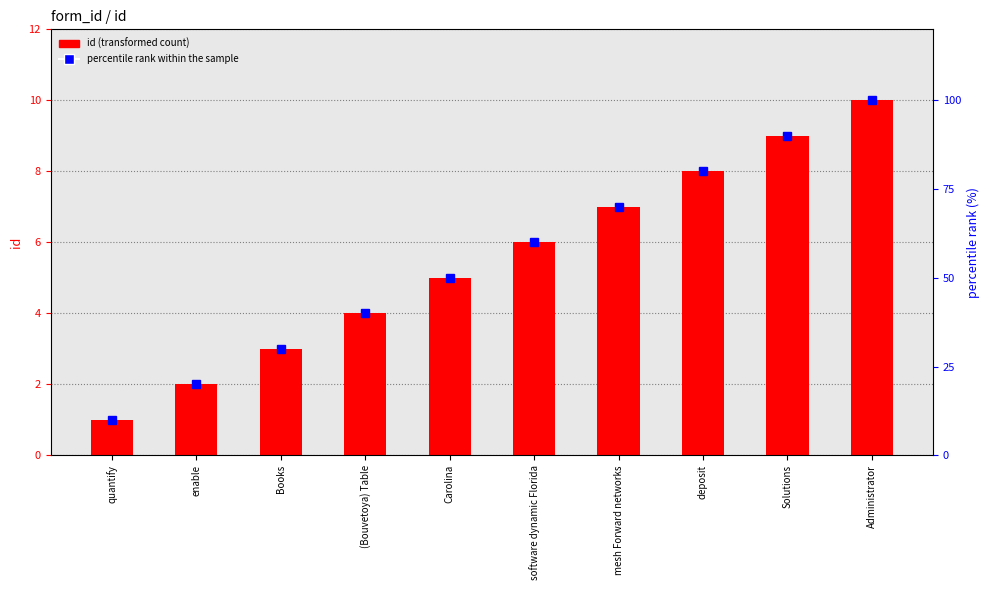

What is the difference between the id values at (Bouvetoya) Table and quantify?

3